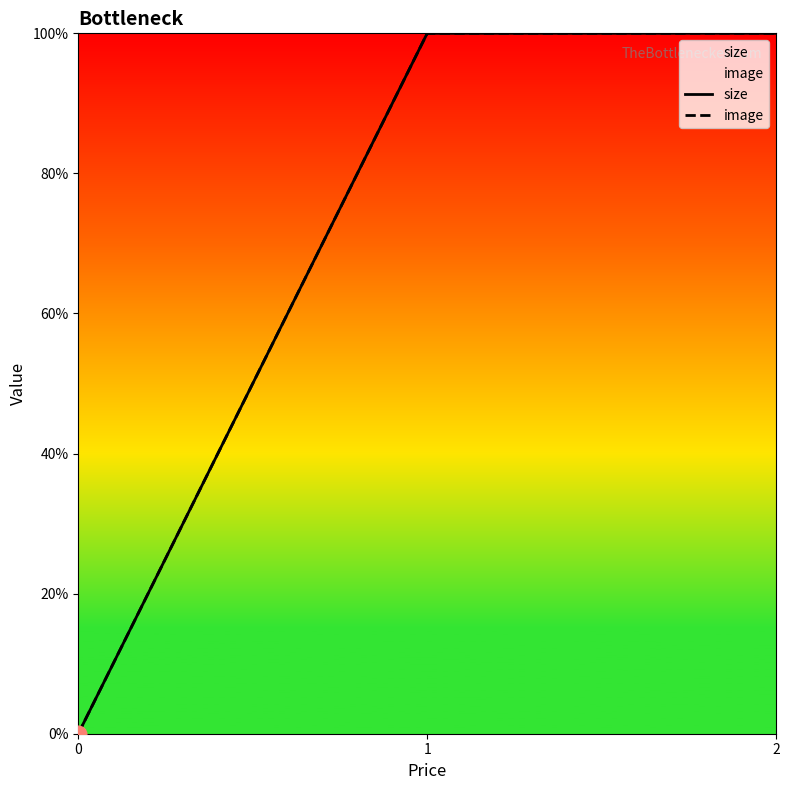

Between 0 and 1, which is larger?

1